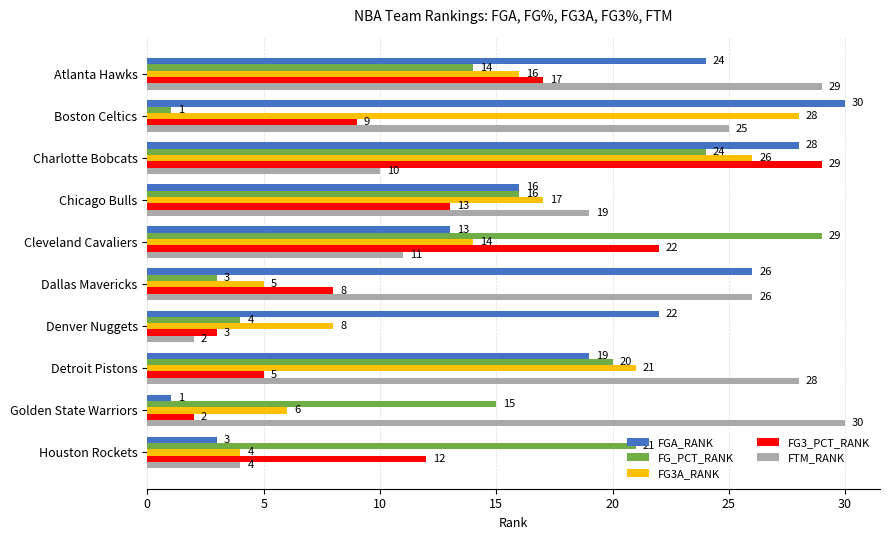

What is the difference between the FTM_RANK values at Atlanta Hawks and Denver Nuggets?

27